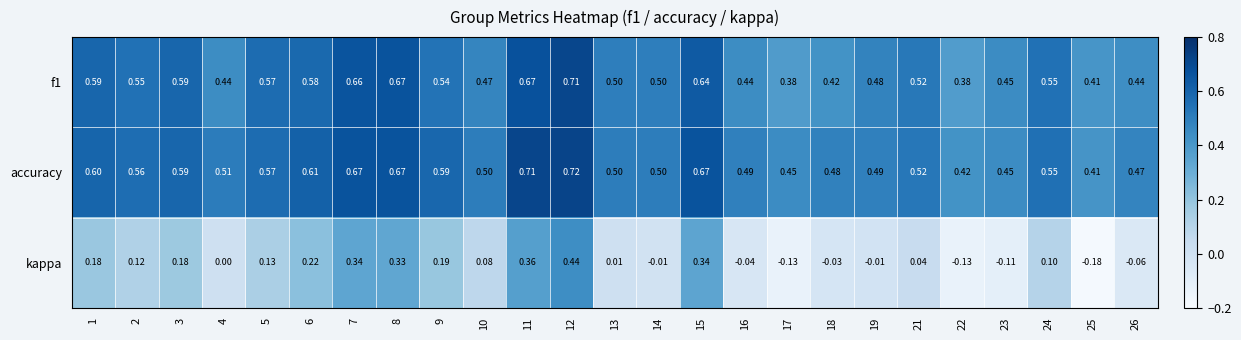

Between 6 and 19, which series saw the biggest shift?

kappa